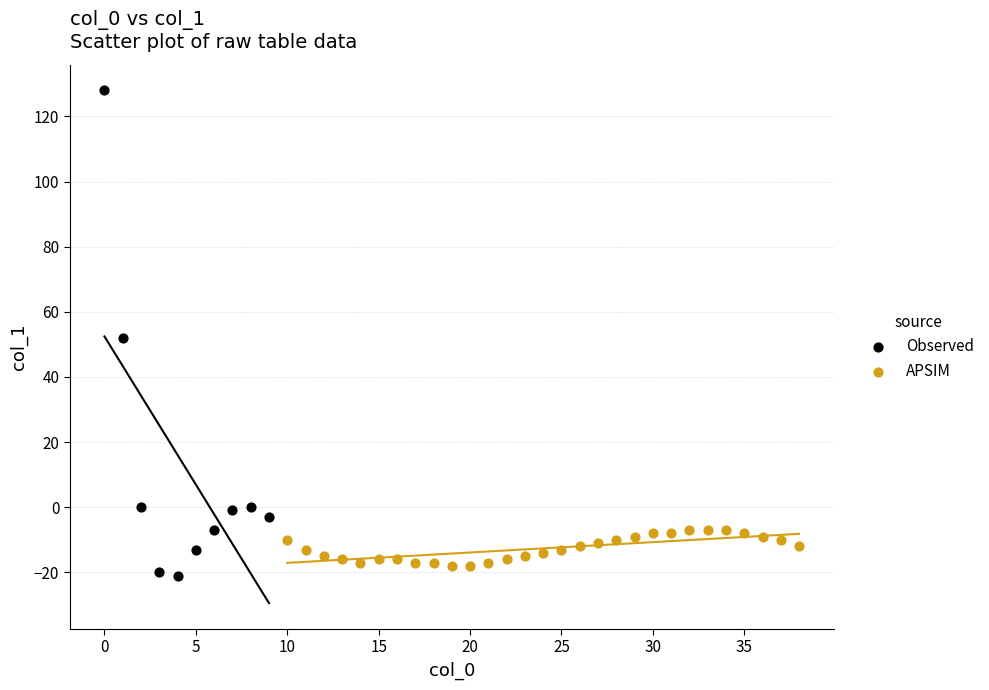

Which series contains the highest Y value?

Observed